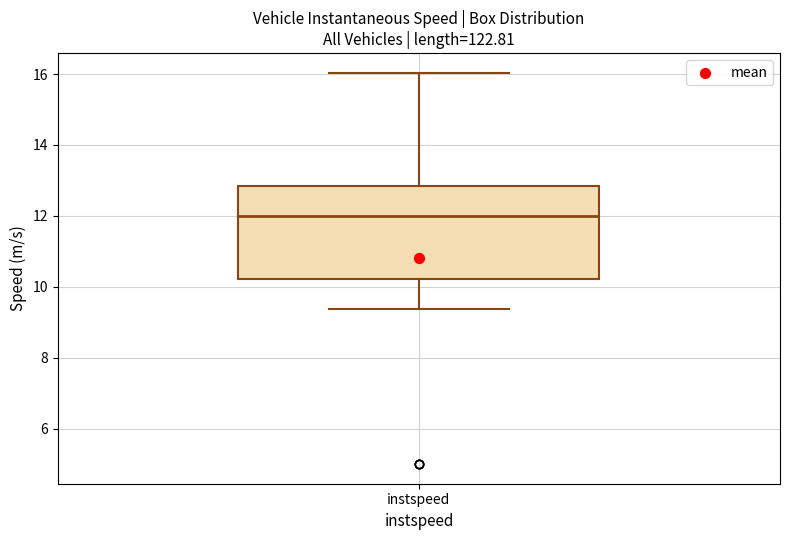

Where is the upper edge of the box for instspeed on the y-axis? The values are not printed on the chart, so give them approximately, as read against the axis.

12.8